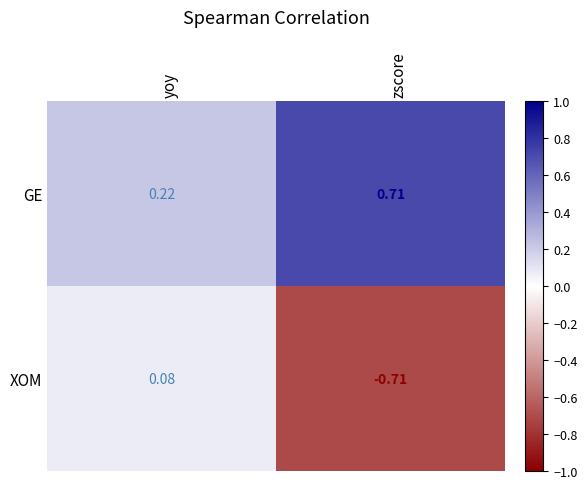

Which label corresponds to the largest value in the chart?

zscore